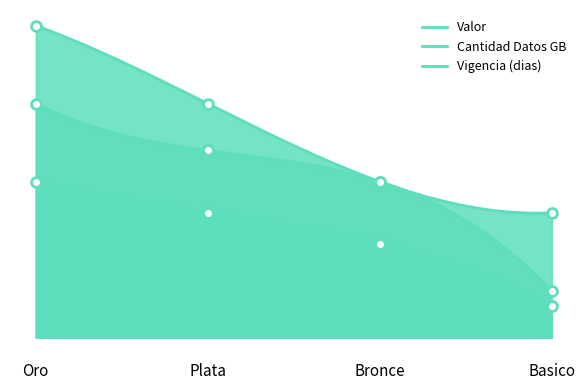

Which series has the widest spread of Y values?

Cantidad Datos GB